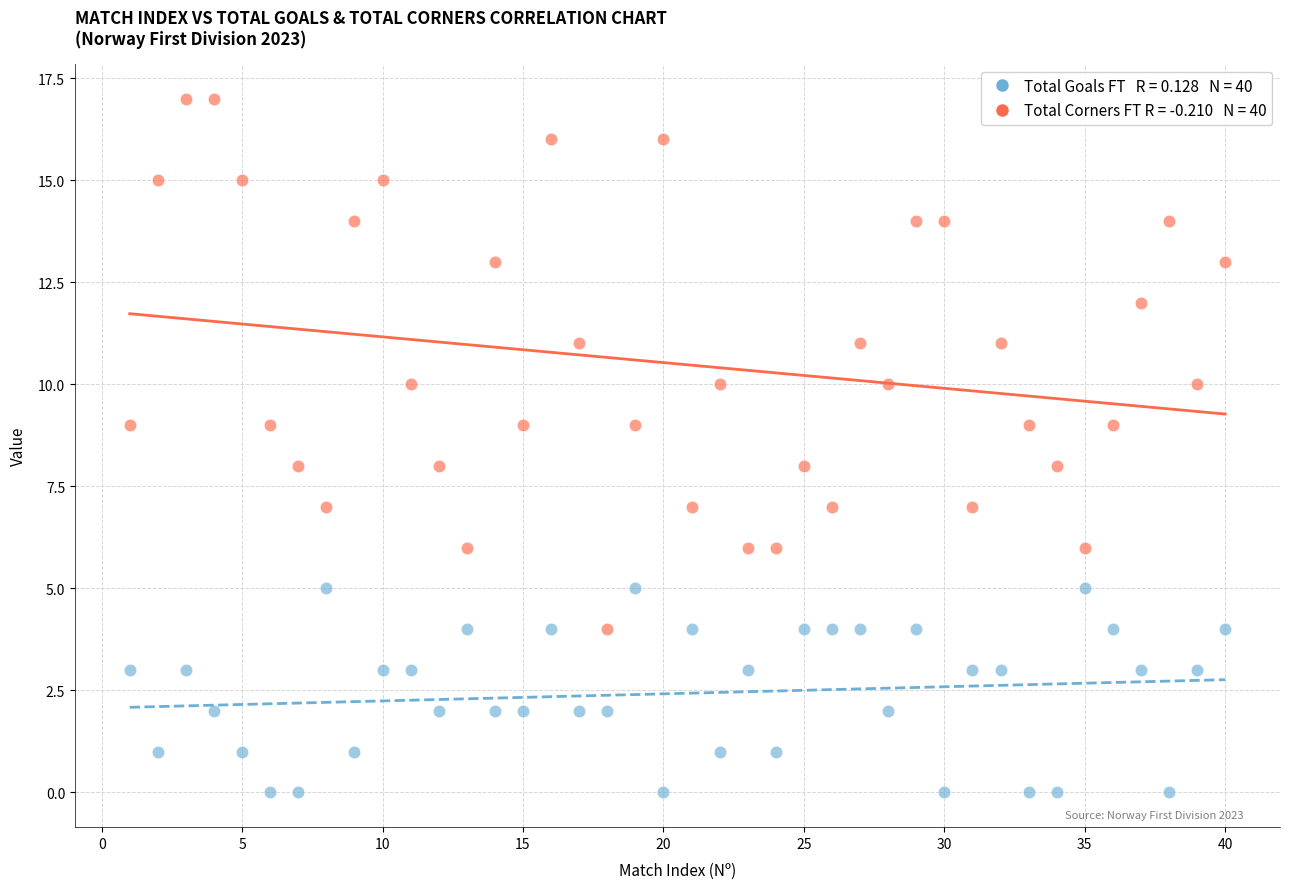

Across all data points, what is the range of Y values (max minus min)?

17